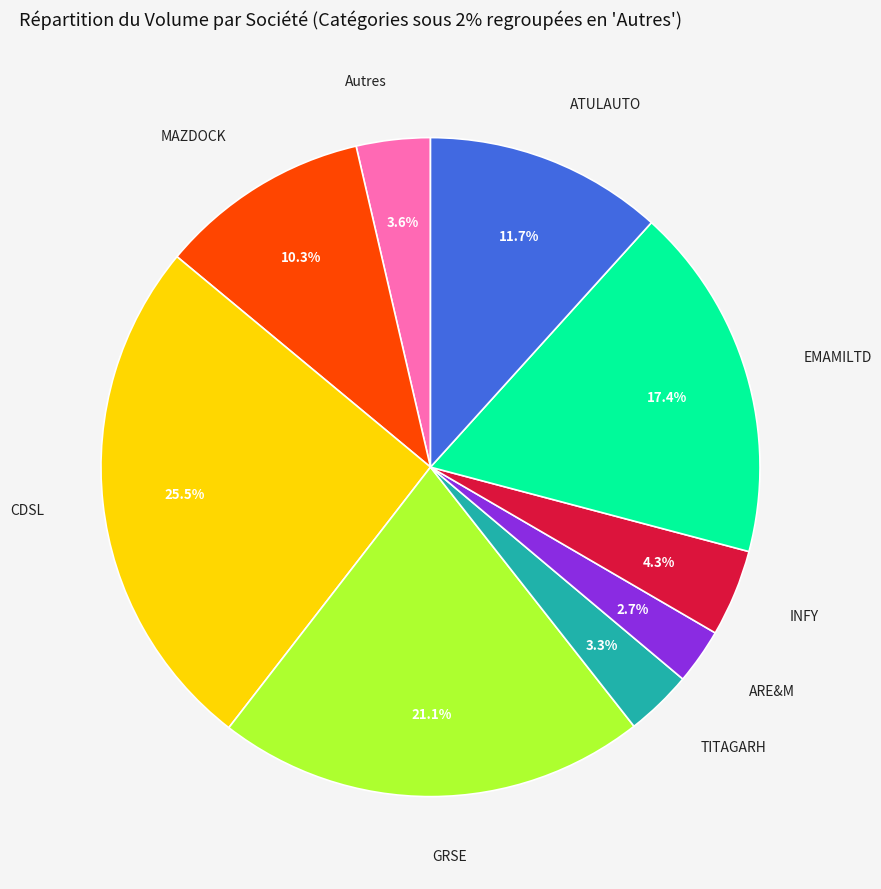

Is the sum of GRSE and EMAMILTD greater than half?

No